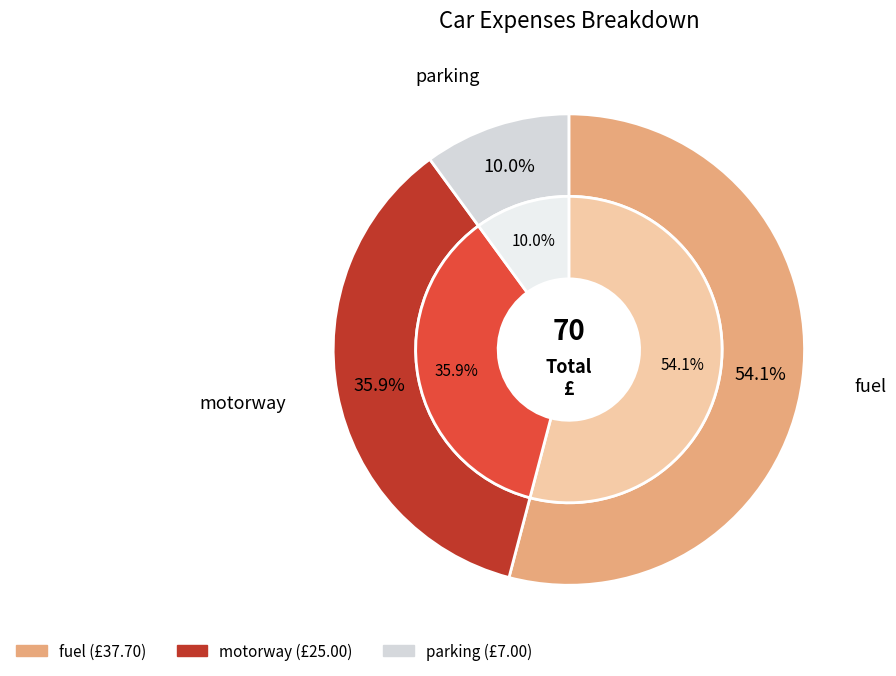

What is the change in value from fuel to parking?

-30.7